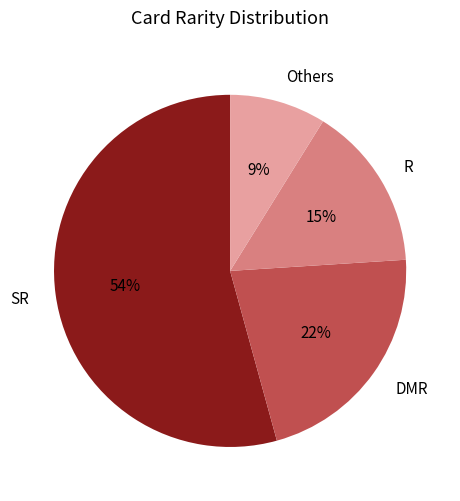

What is the ratio of the value at R to the value at SR?

0.3